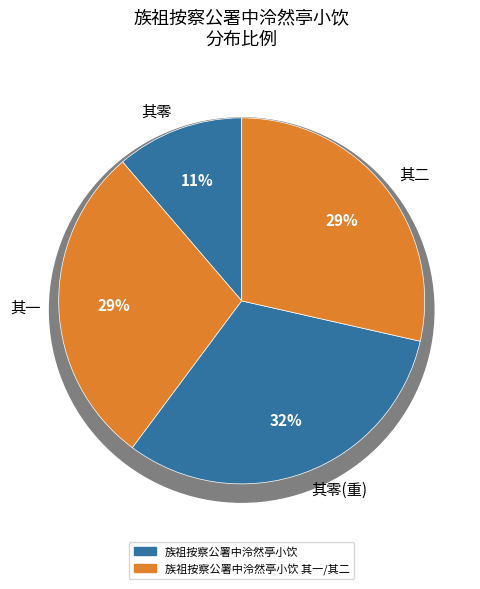

To the nearest percent, what portion does 族祖按察公署中泠然亭小饮 represent?

32%